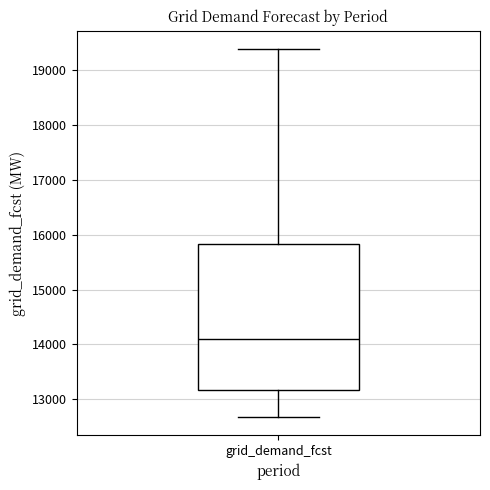

Transcribe this box plot: give where the median line is, the range the box spans, and where the two whiskers end, as read against the y-axis. The values are not printed on the chart, so give them approximately, as read against the axis.

median 14100, box 13200 to 15800, whiskers 12700 to 19400